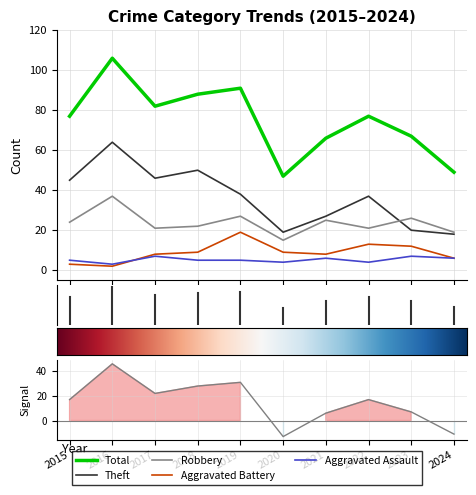

Which series has the largest range (max minus min)?

Total